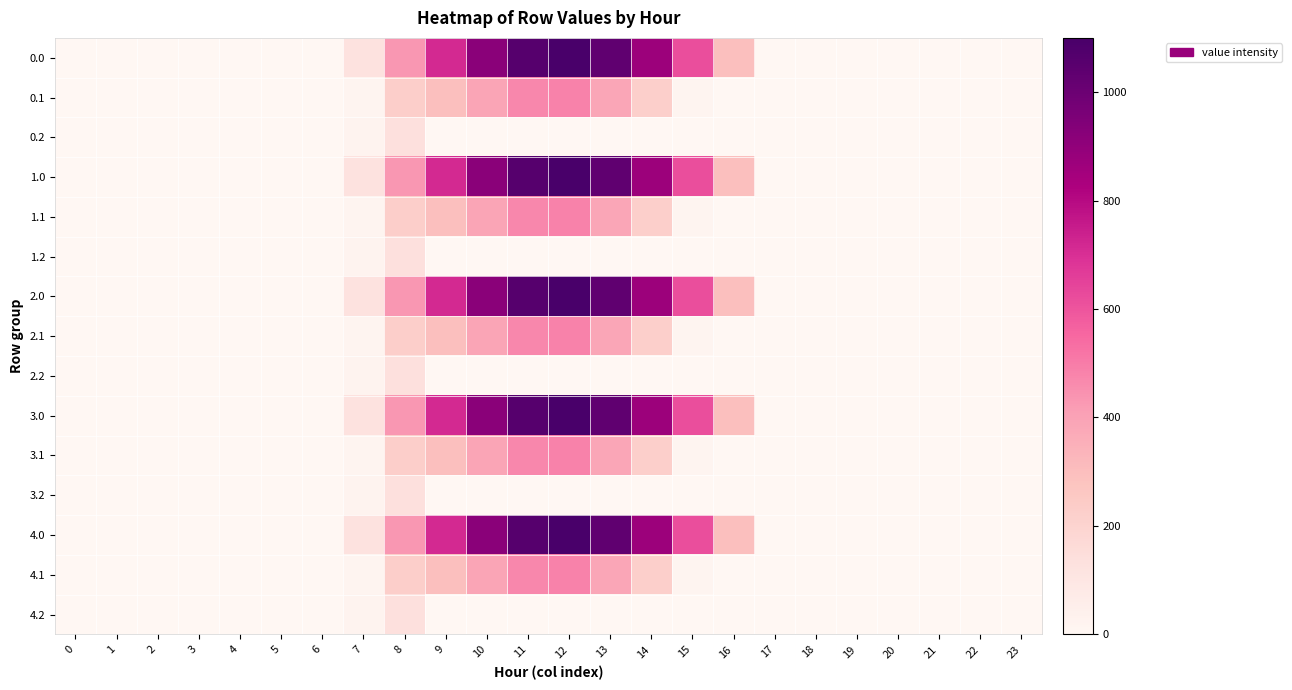

How many data points does each series have?

24